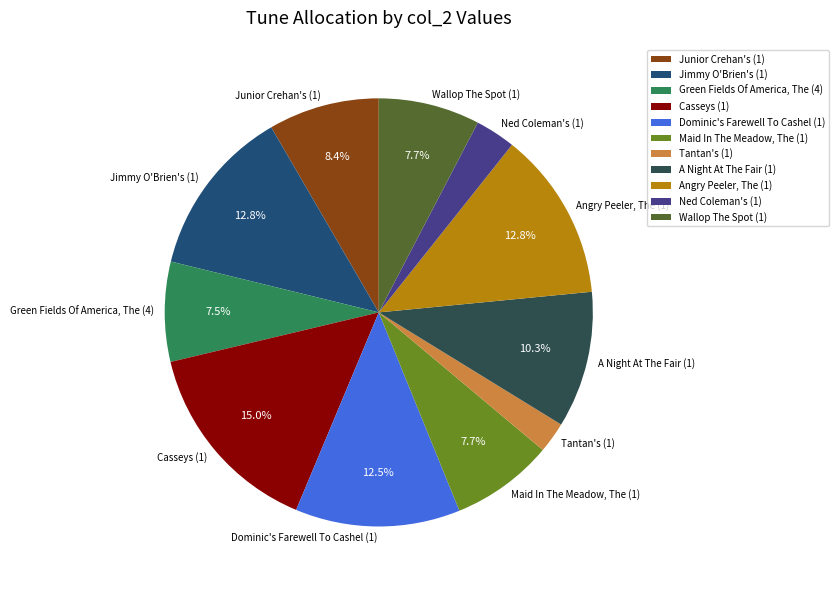

Is there a majority slice in this chart?

No